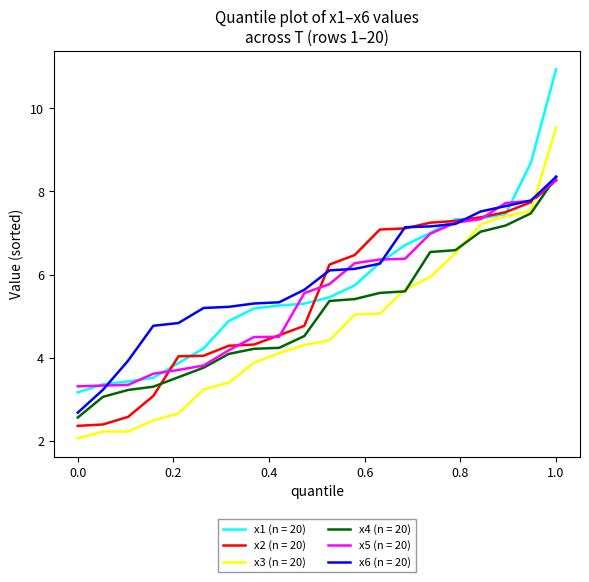

What is the greatest value displayed?

10.9